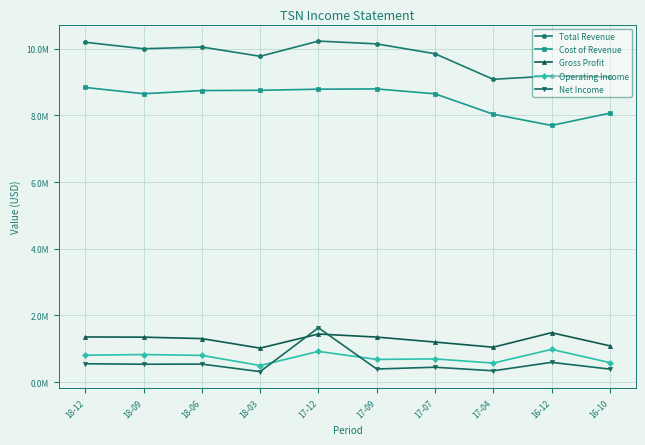

What are all the series names shown in the legend?

Total Revenue, Cost of Revenue, Gross Profit, Operating Income, Net Income